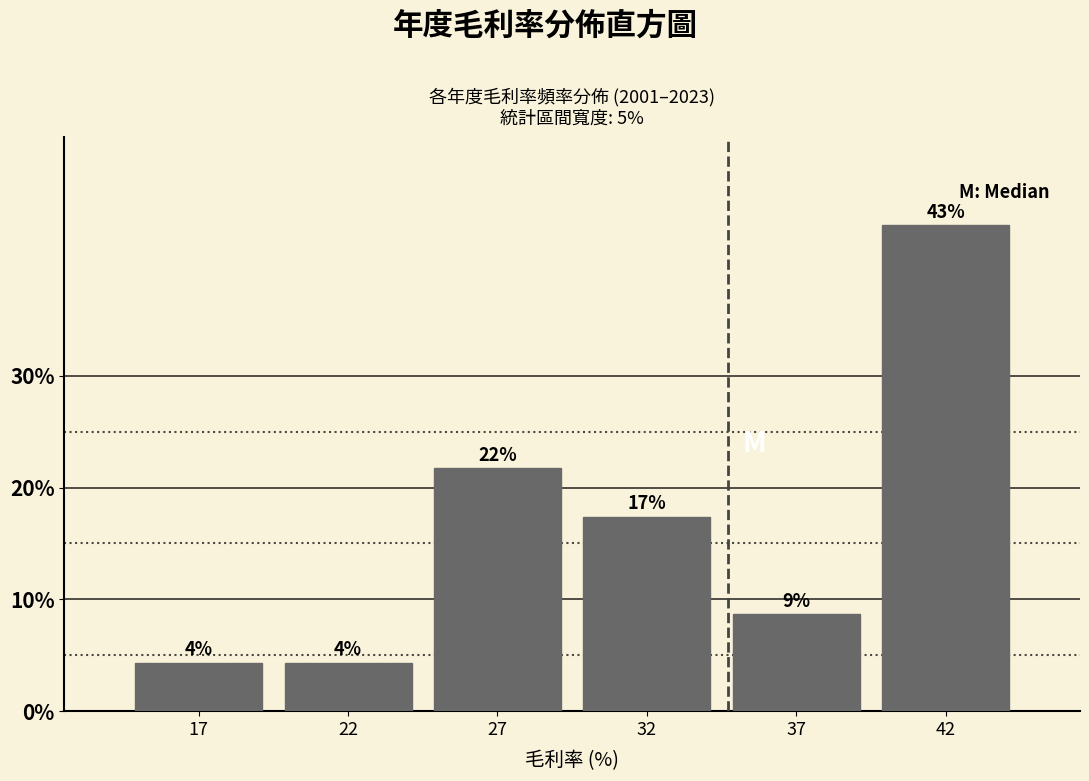

How many bars are there in total?

6